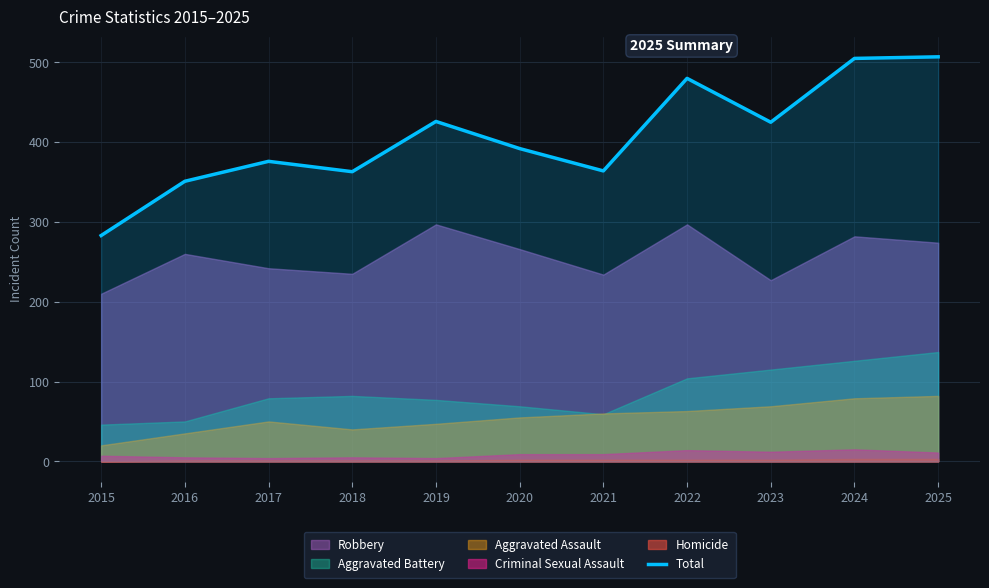

What is the minimum value for Total?

283